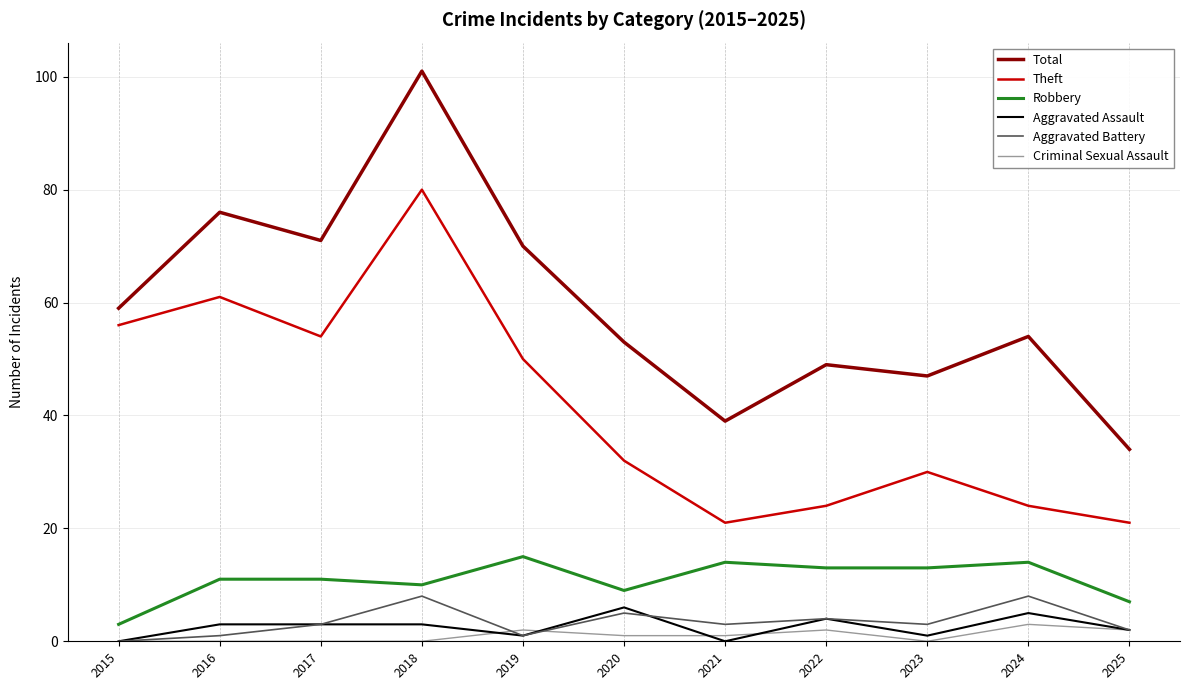

How many values in the Total series are below 54?

5